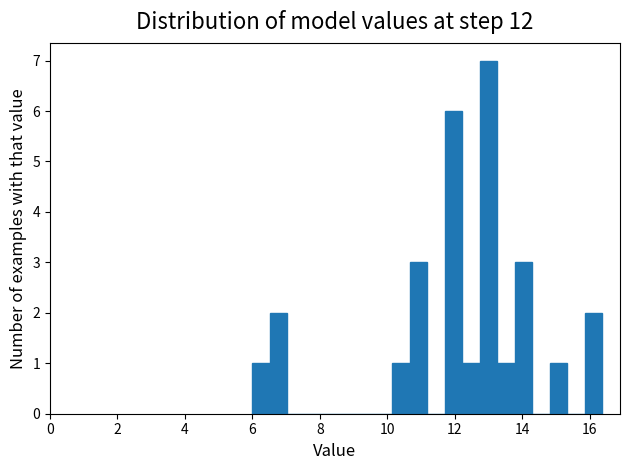

Around what value on the x-axis is the tallest bar? Give the approximate position of its centre, as read against the axis.

13.0